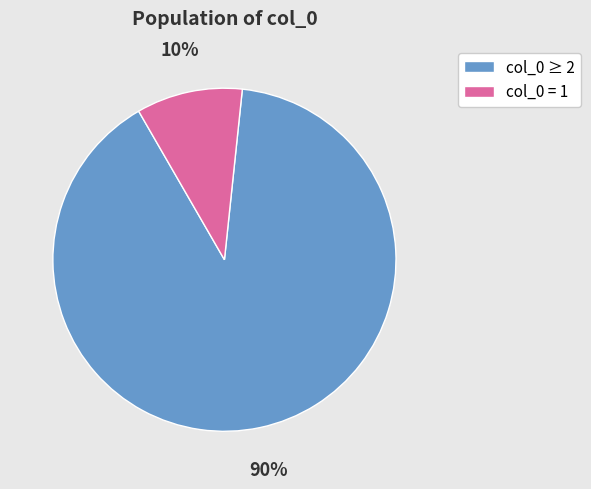

To the nearest percent, what is the average slice percentage?

50%